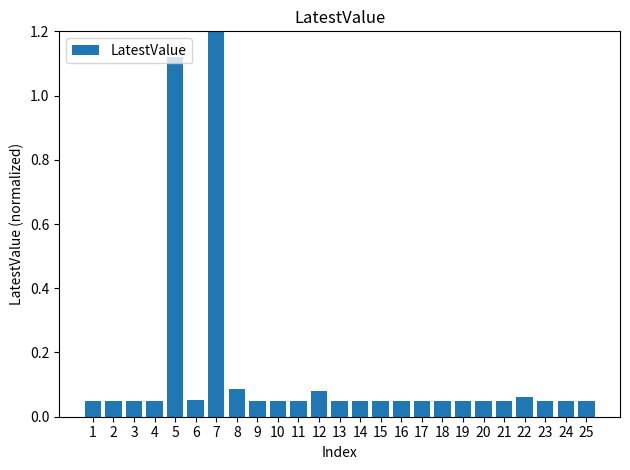

What value does the data have at 7?

1.2